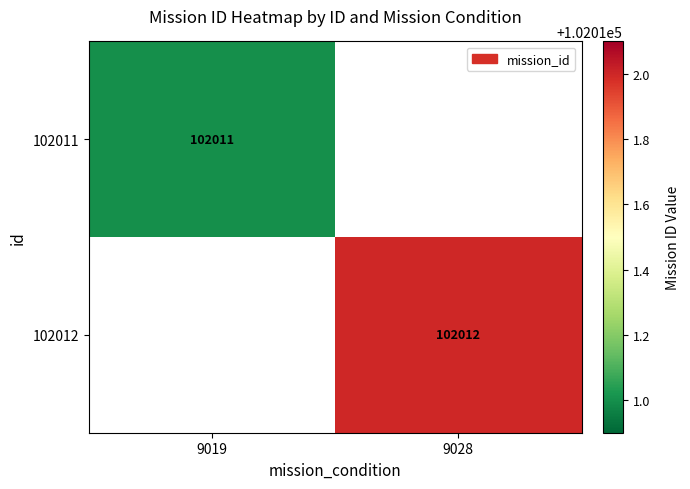

True or false: 102012 has a value of 102012 at 9028.

True